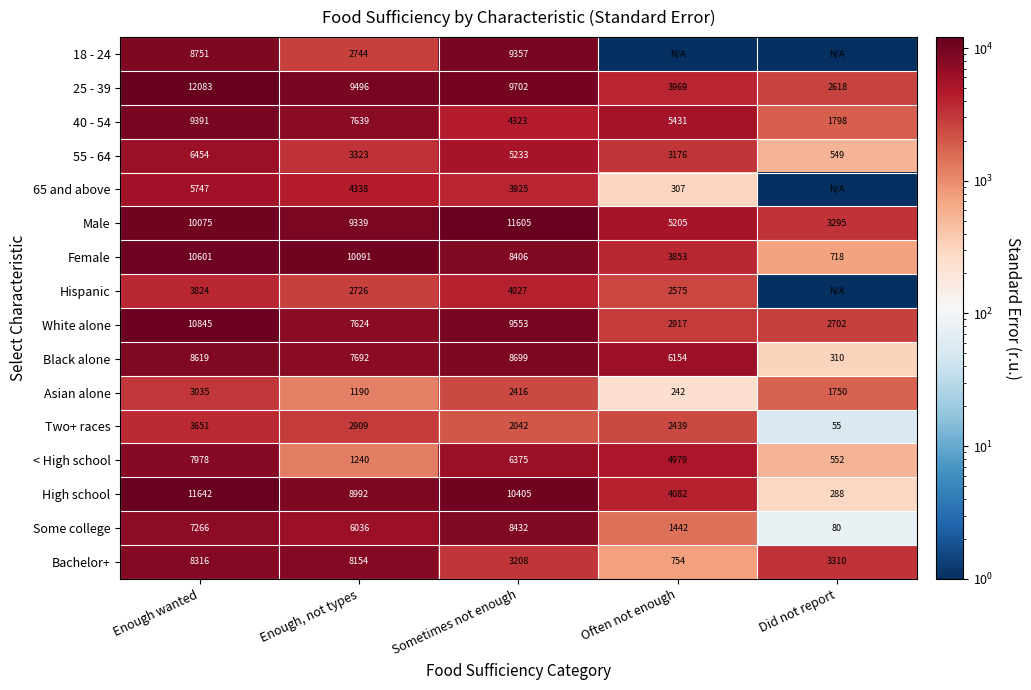

What is the total value across all series at Enough, not types?

93533